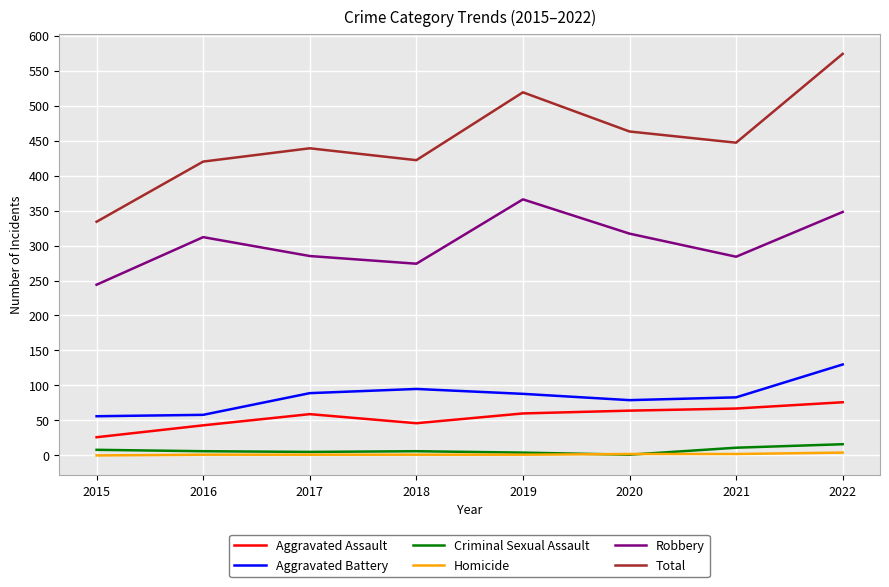

What is the minimum value for Aggravated Battery?

56